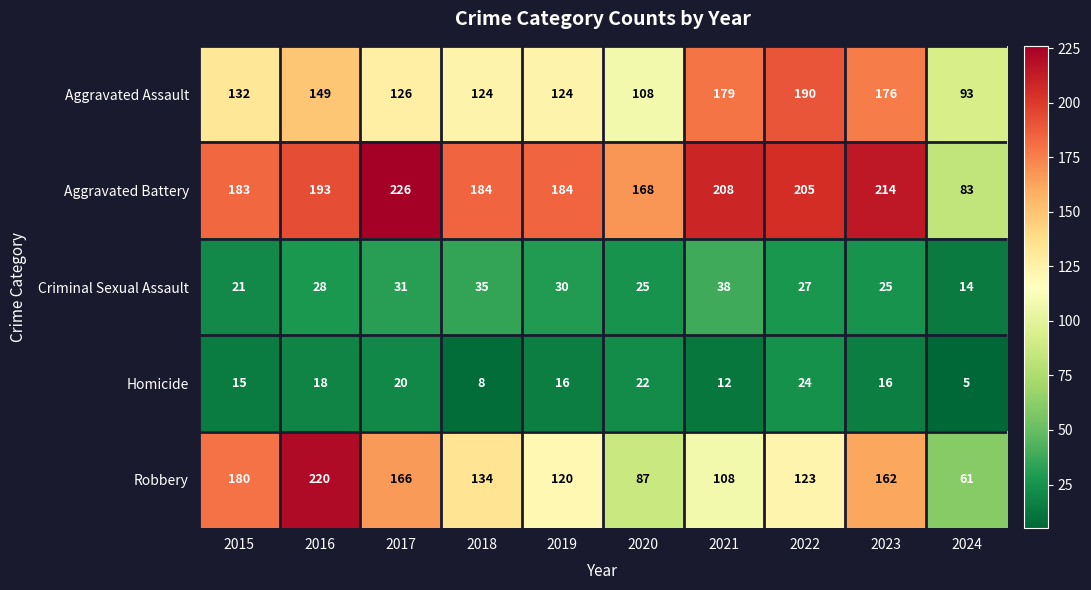

The value of Aggravated Battery at 2017 is 226. True or false?

True